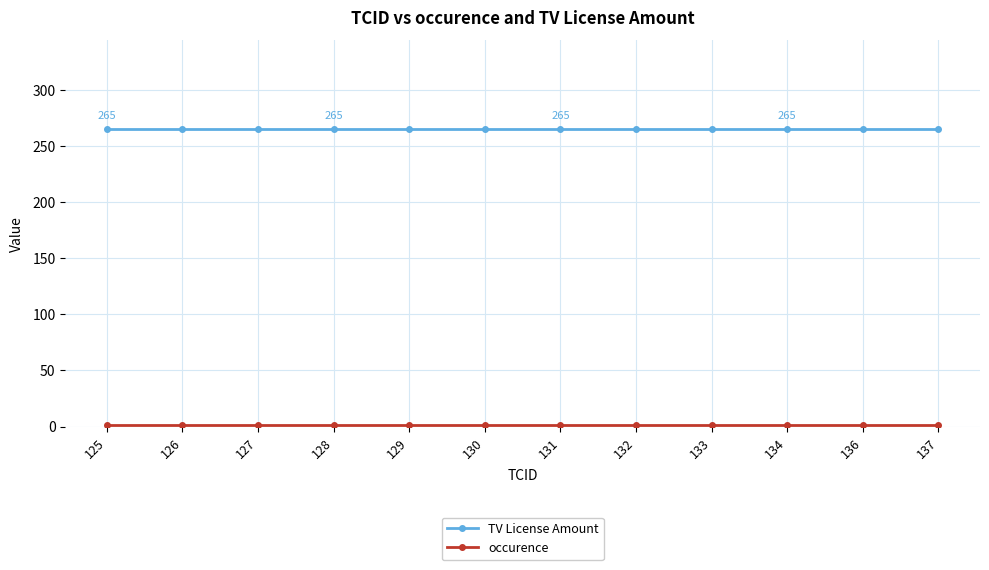

What is the maximum value shown in the chart?

265